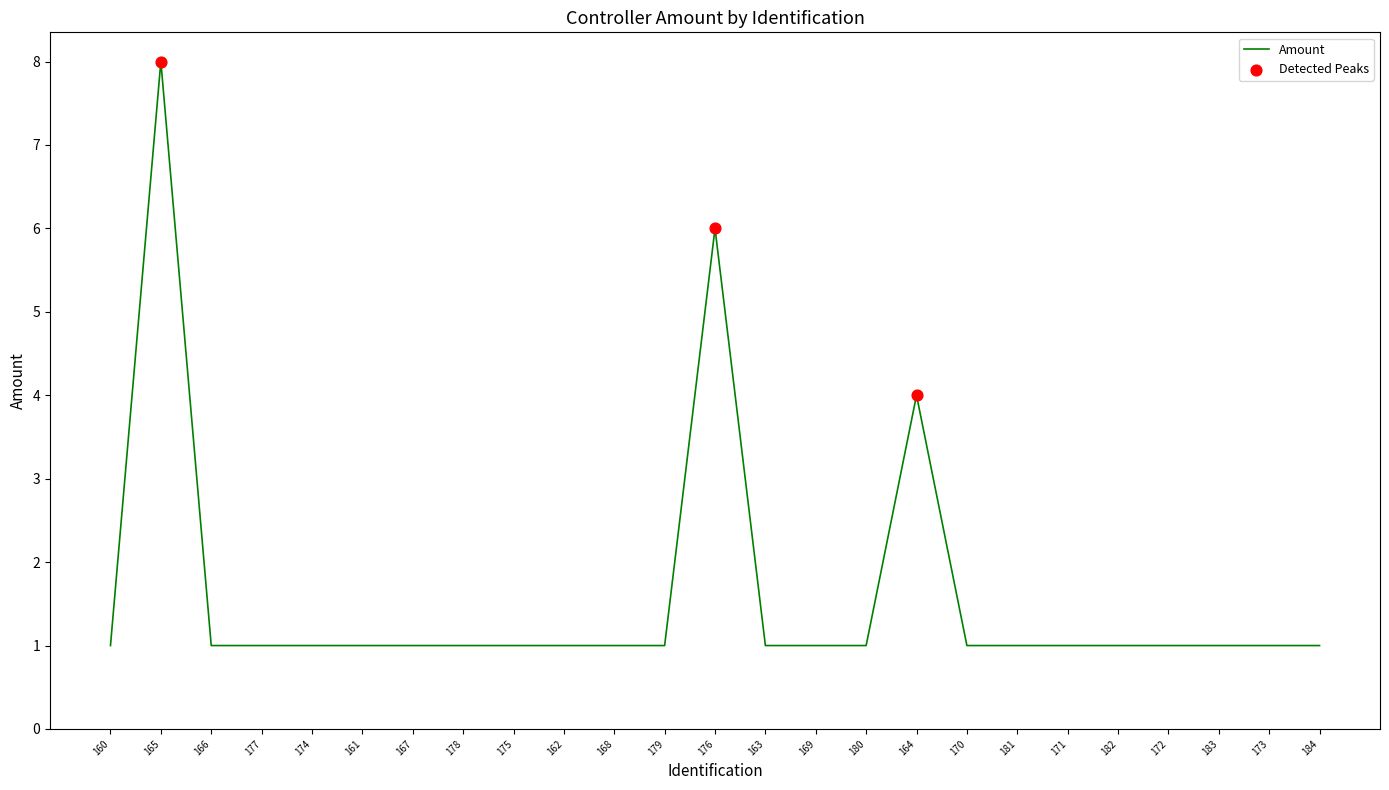

What is the change in value from 176 to 173?

-5